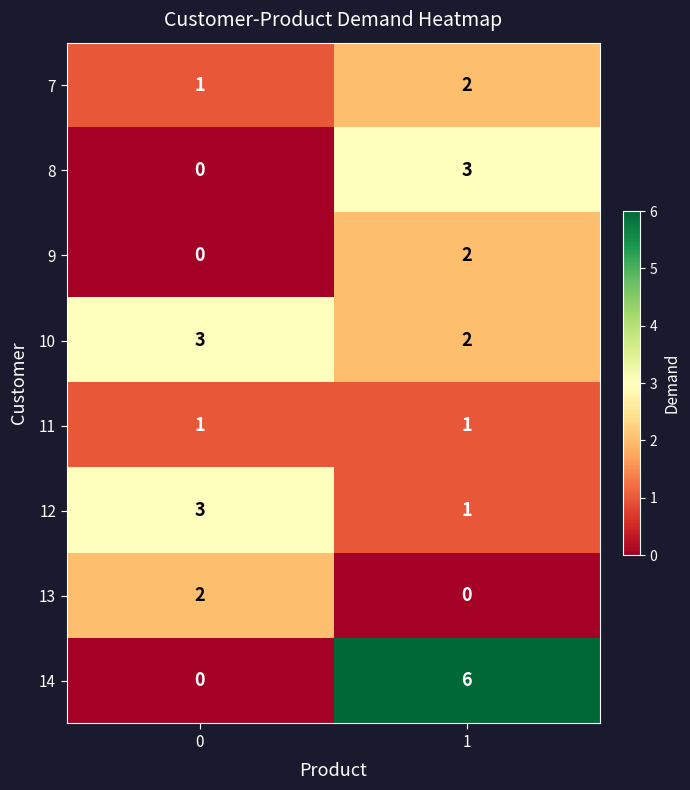

Is the value of 10 at 1 greater than the value of 14 at 0?

Yes